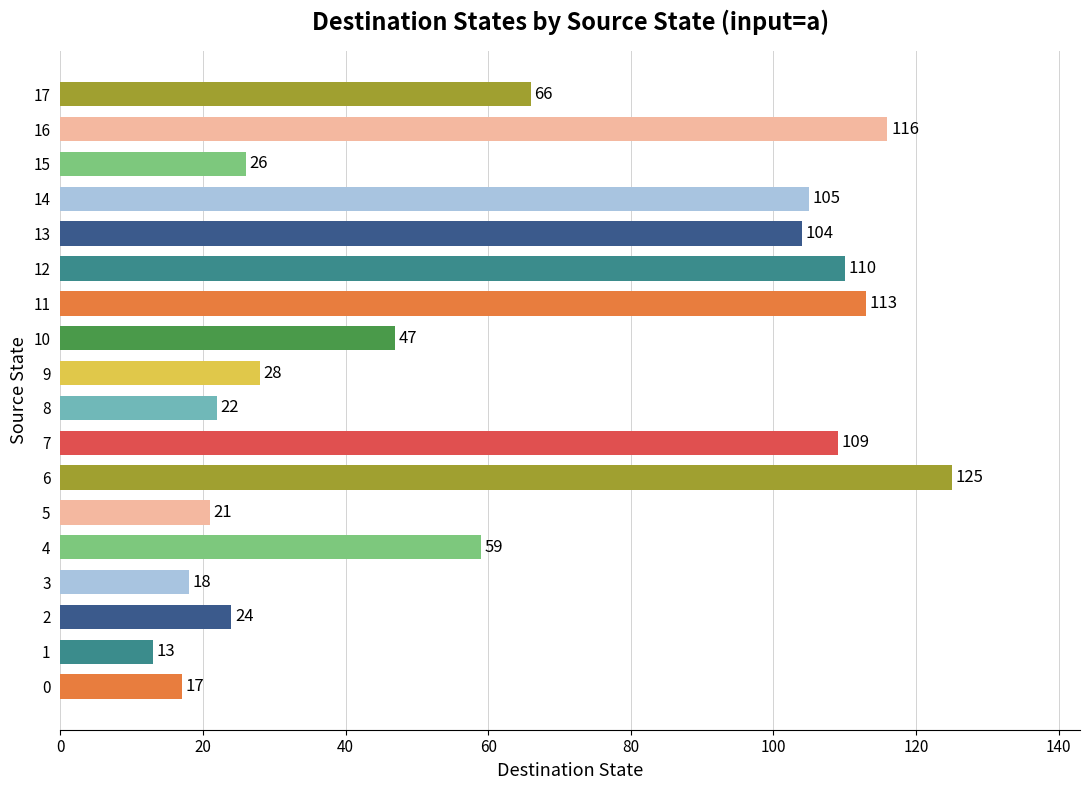

Which category has the lowest value across all series?

1